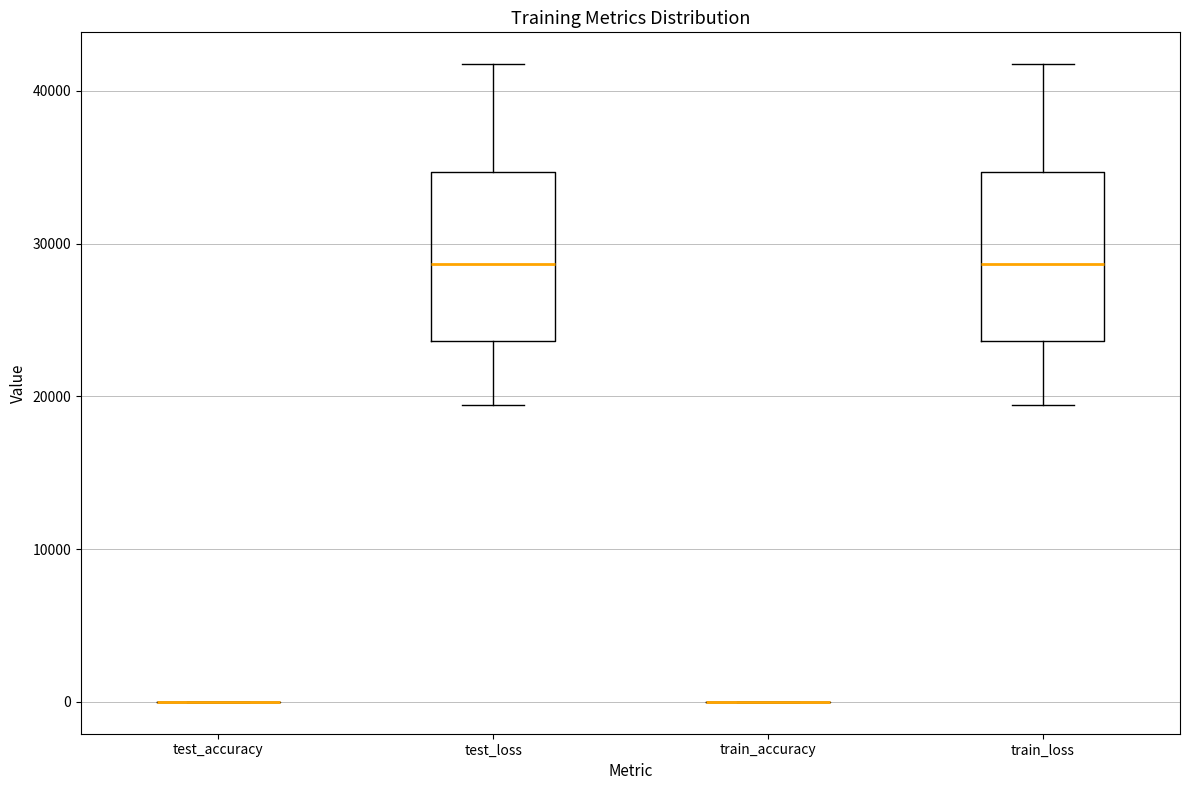

Reading left to right, transcribe this box plot: for each box, give where its median line is, the range the box spans, and where its two whiskers end, as read against the y-axis. The values are not printed on the chart, so give them approximately, as read against the axis.

test_accuracy: box collapsed to a line at 0, whiskers 0 to 0
test_loss: median 29000, box 24000 to 35000, whiskers 19000 to 42000
train_accuracy: box collapsed to a line at 0, whiskers 0 to 0
train_loss: median 29000, box 24000 to 35000, whiskers 19000 to 42000